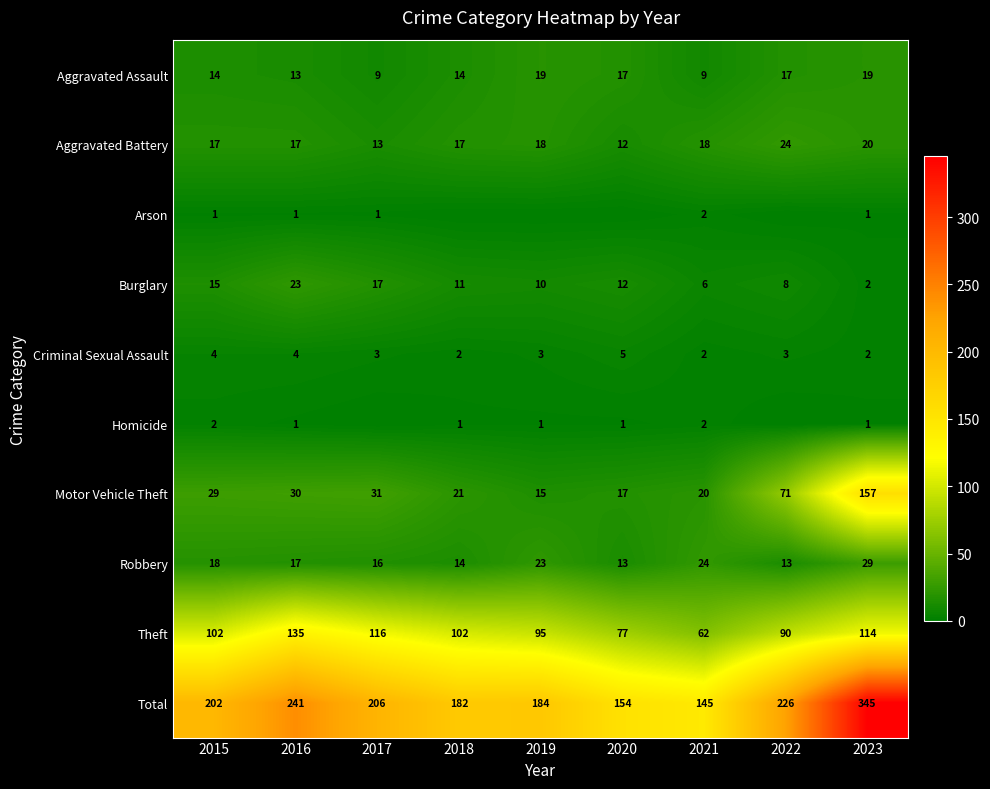

Count the number of data series in this chart.

10